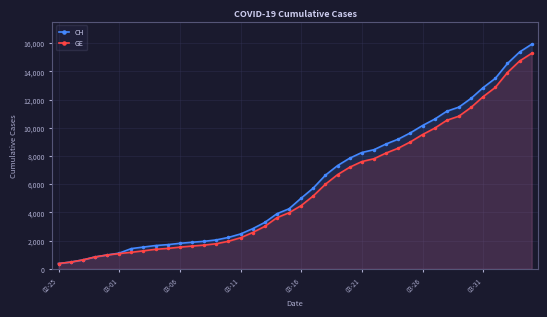

What is the average value of the GE series?

5641